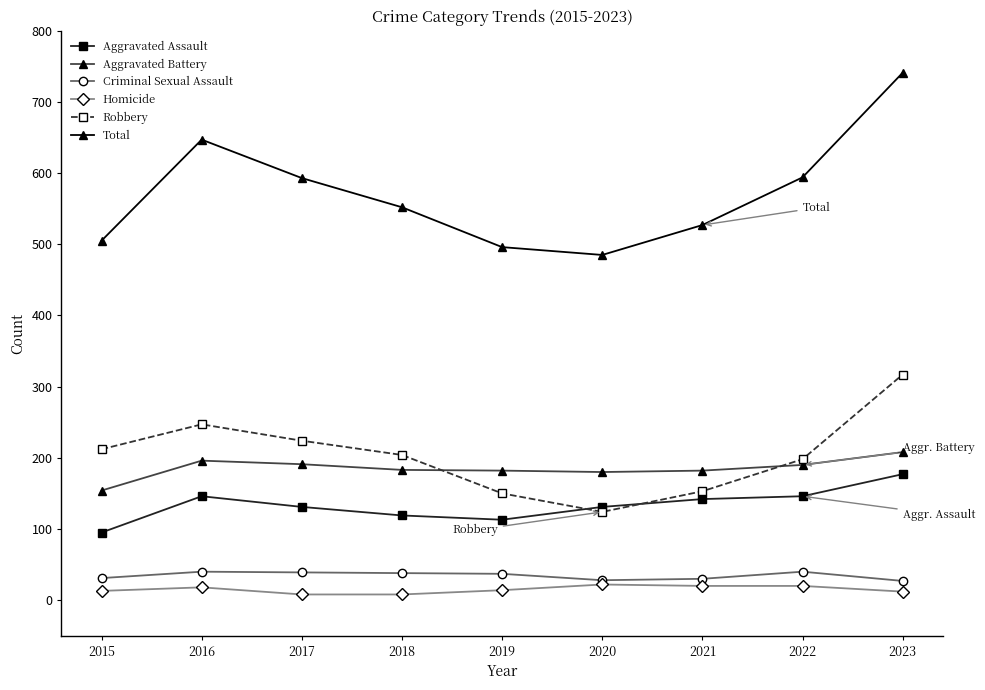

Where is the first local maximum for Robbery?

2016